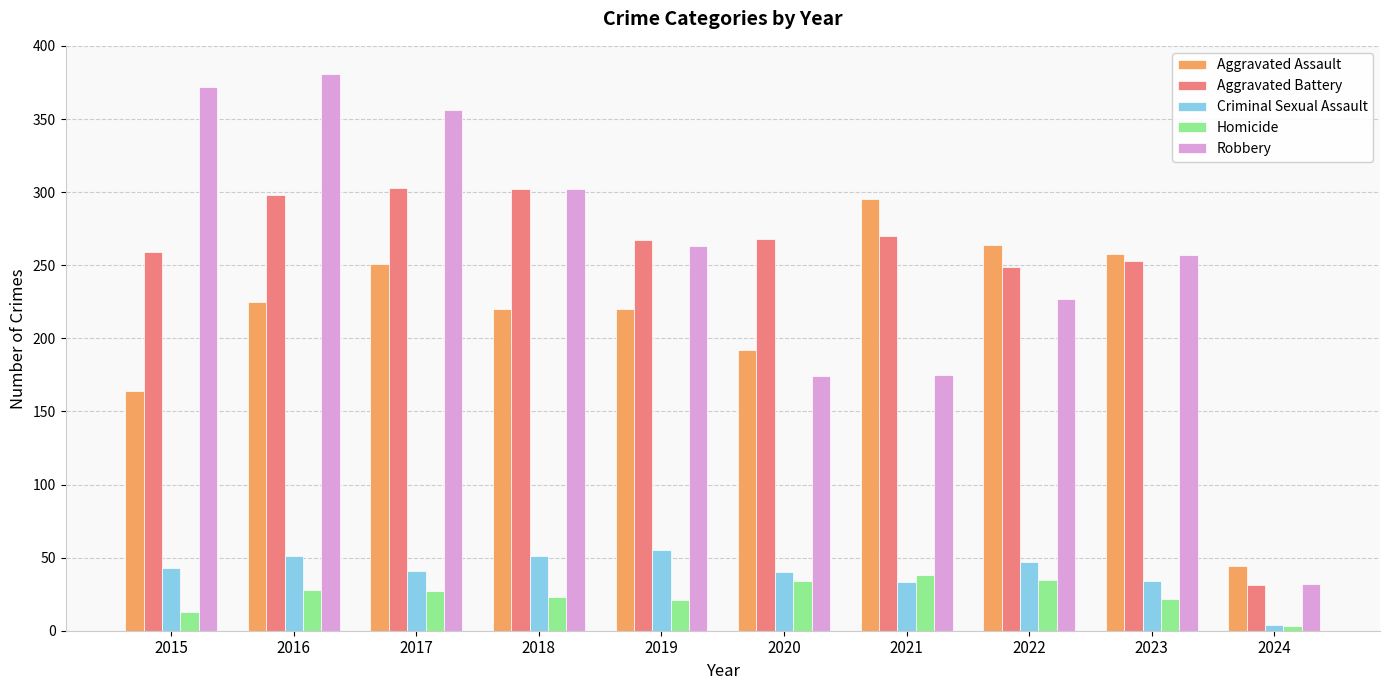

Is the value of Homicide at 2015 greater than the value of Robbery at 2019?

No